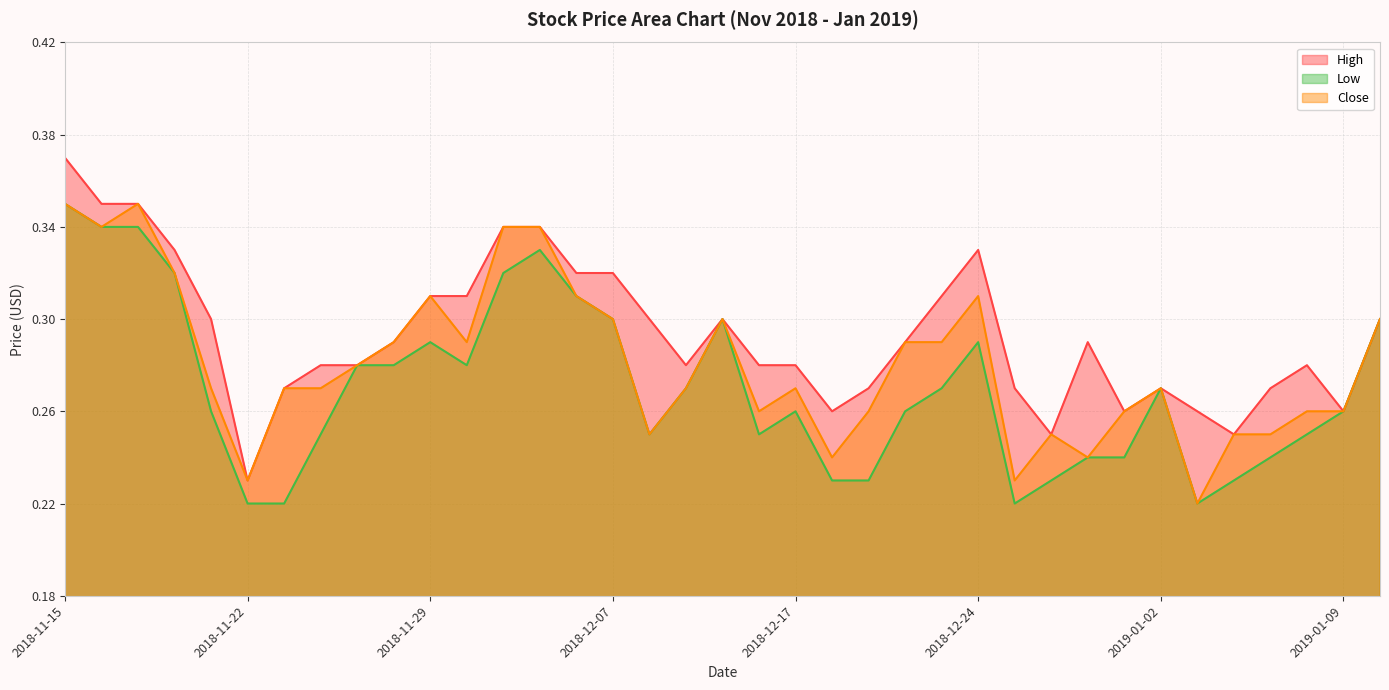

True or false: High and Close intersect in this chart.

False